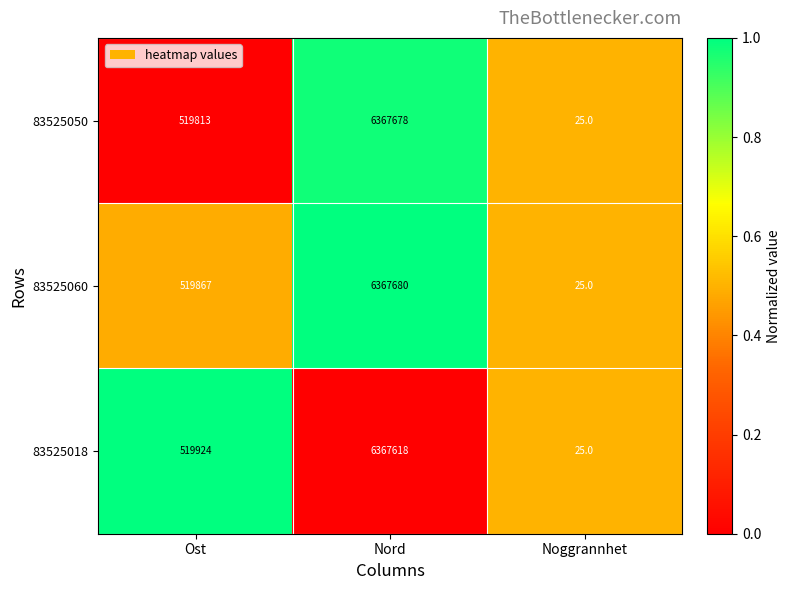

How many series are shown in this chart?

3